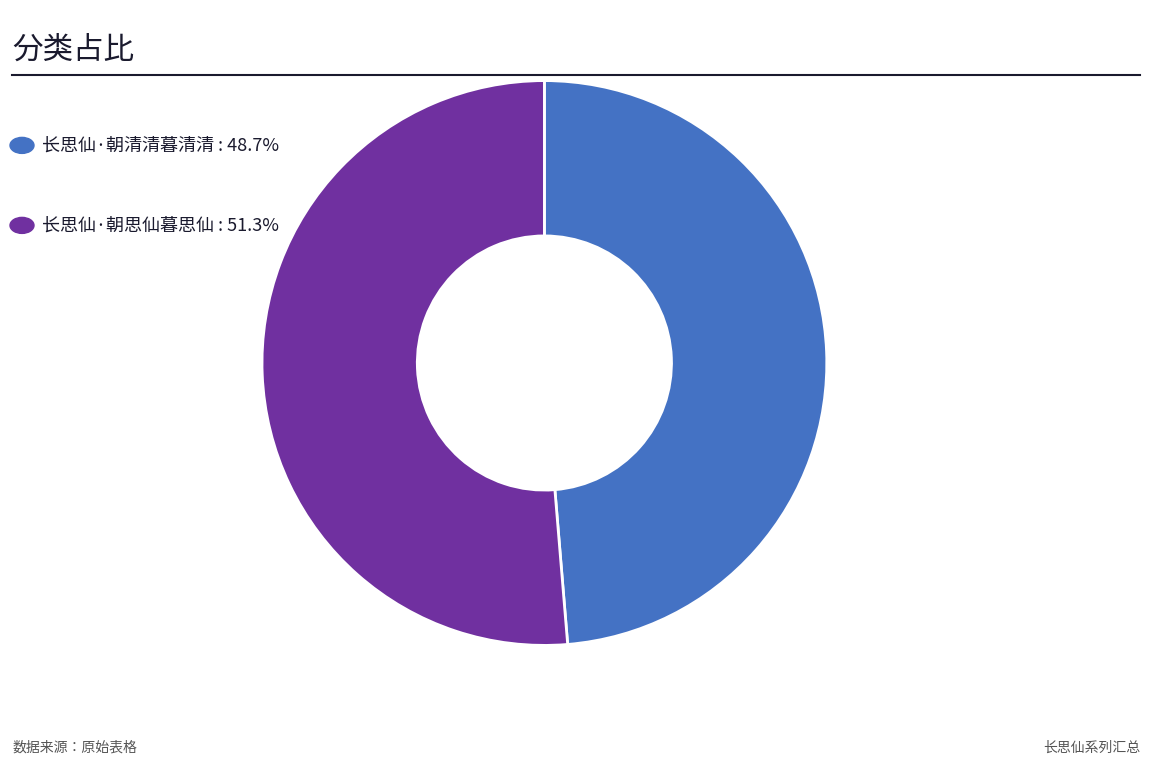

Does any single category account for the majority?

Yes